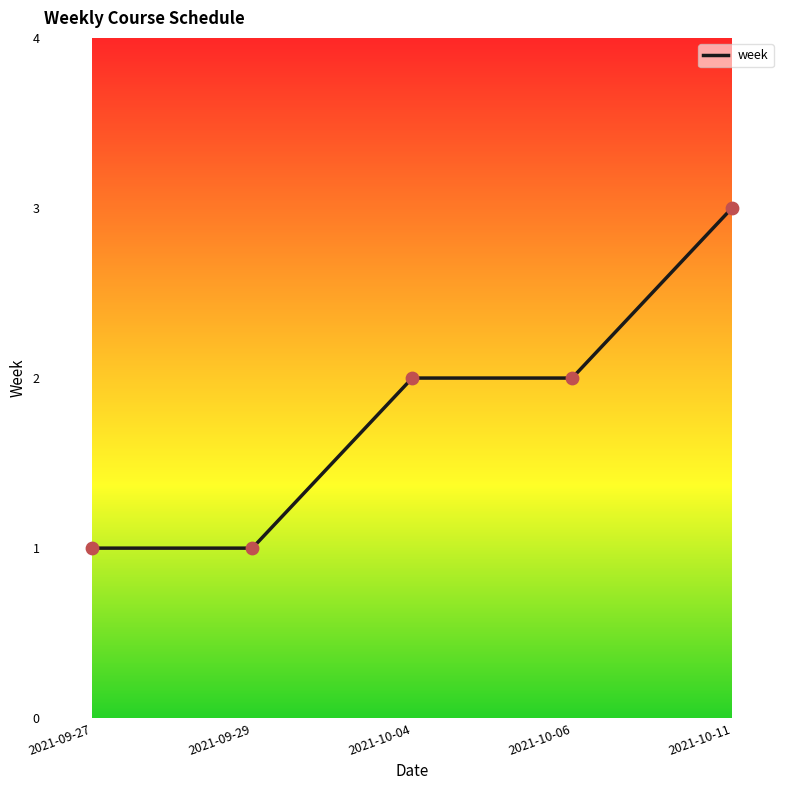

Between 2021-10-06 and 2021-09-27, which is larger?

2021-10-06